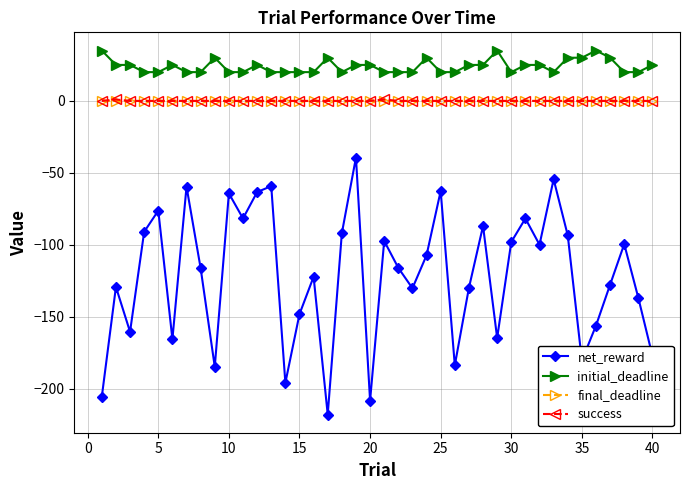

True or false: net_reward and initial_deadline cross at least once.

False